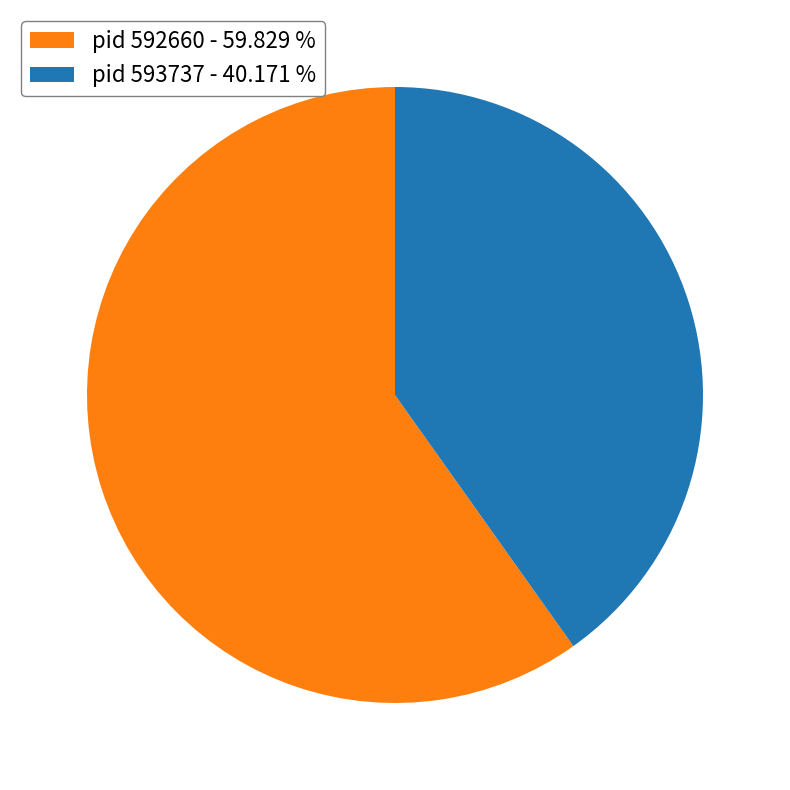

Does any single category account for the majority?

Yes